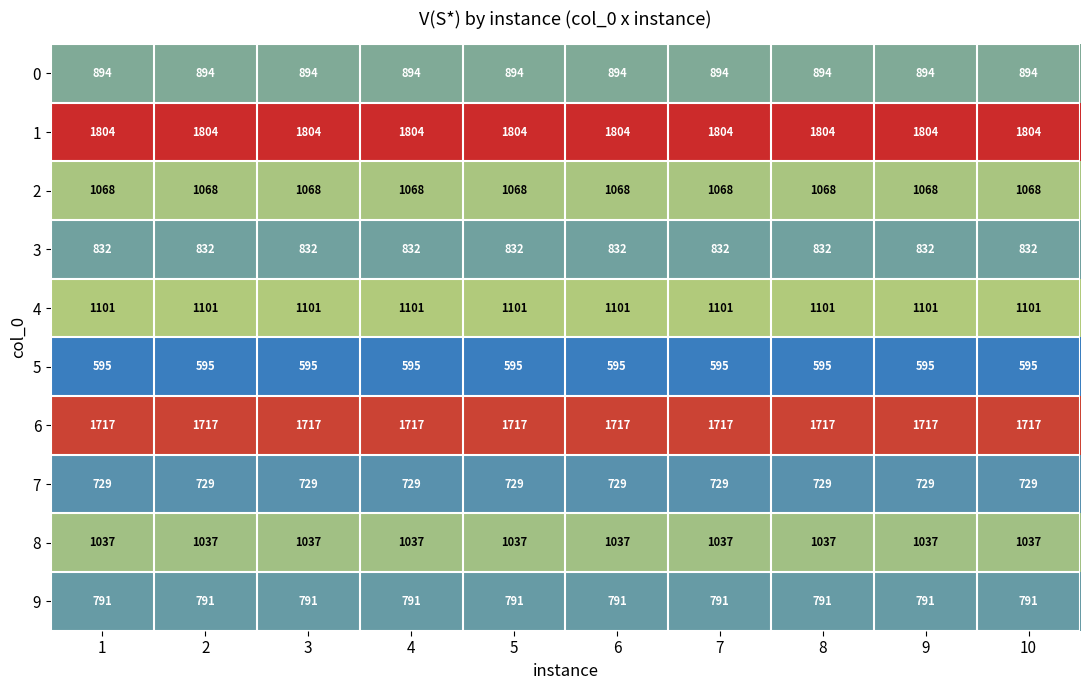

At how many categories does at least one series exceed 1593?

10